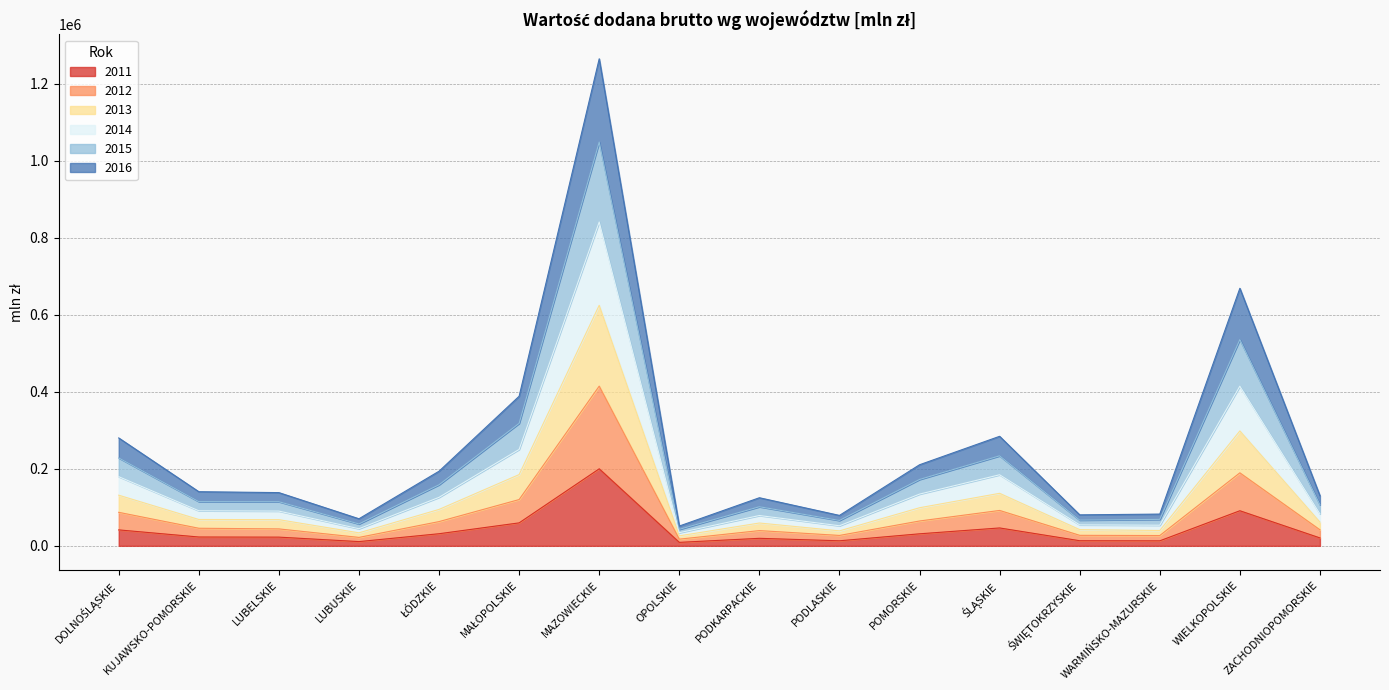

Where is the first local minimum for 2013?

LUBUSKIE